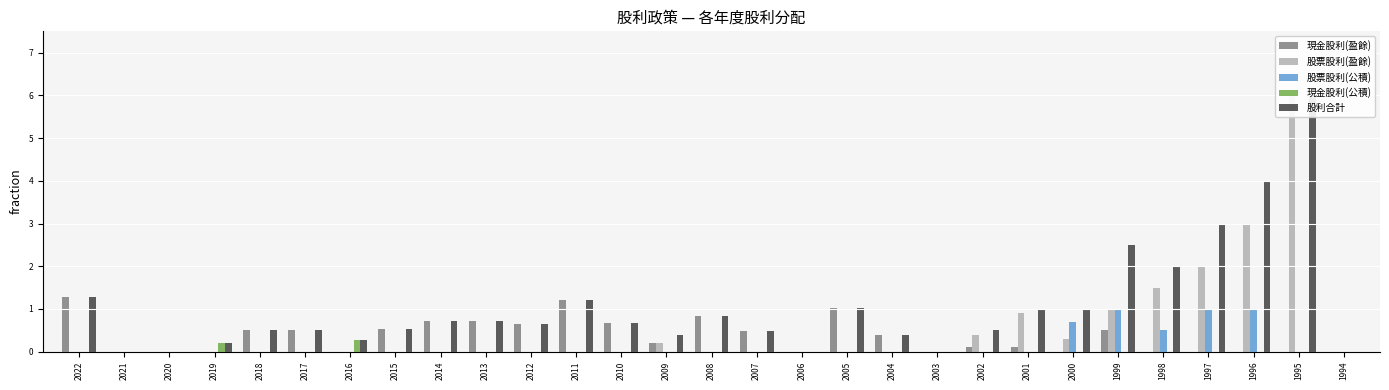

What is the sum of the 現金股利(盈餘) values at 2001 and 2003?

0.1